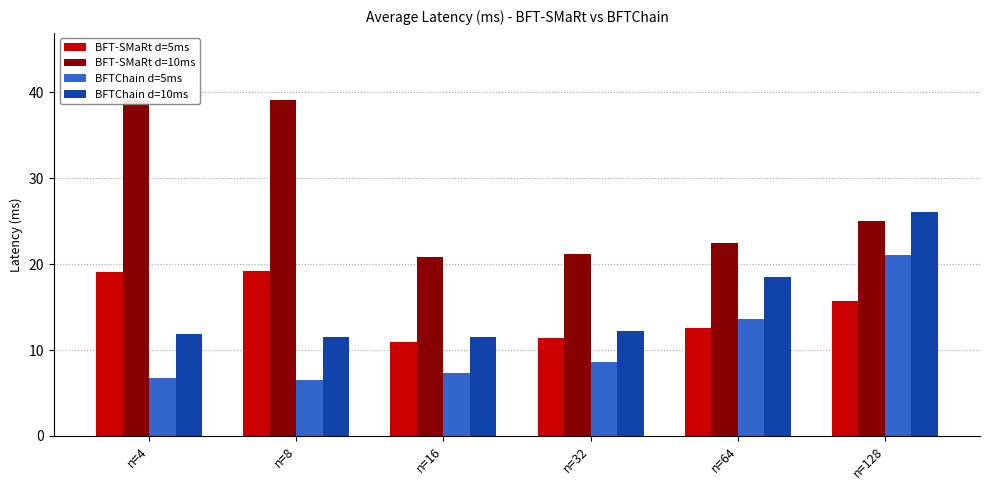

What is the value of the BFTChain d=5ms bar at the 5th from the left?

13.6